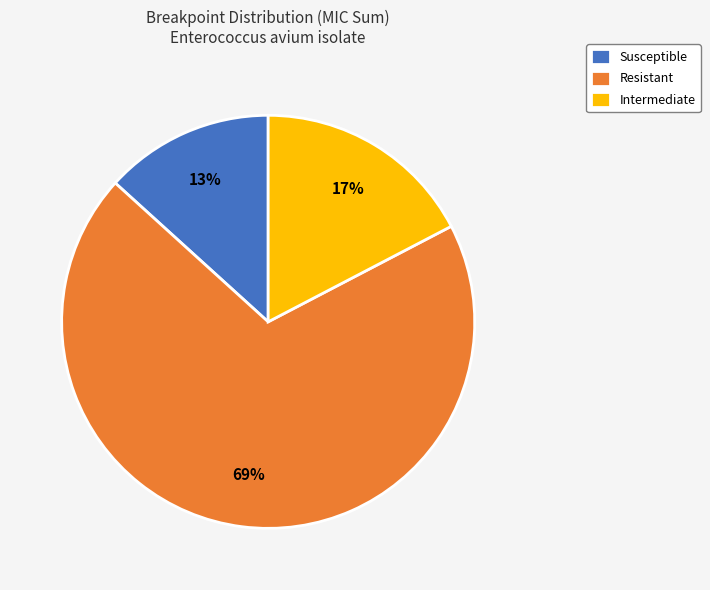

Between Susceptible and Intermediate, which is larger?

Intermediate